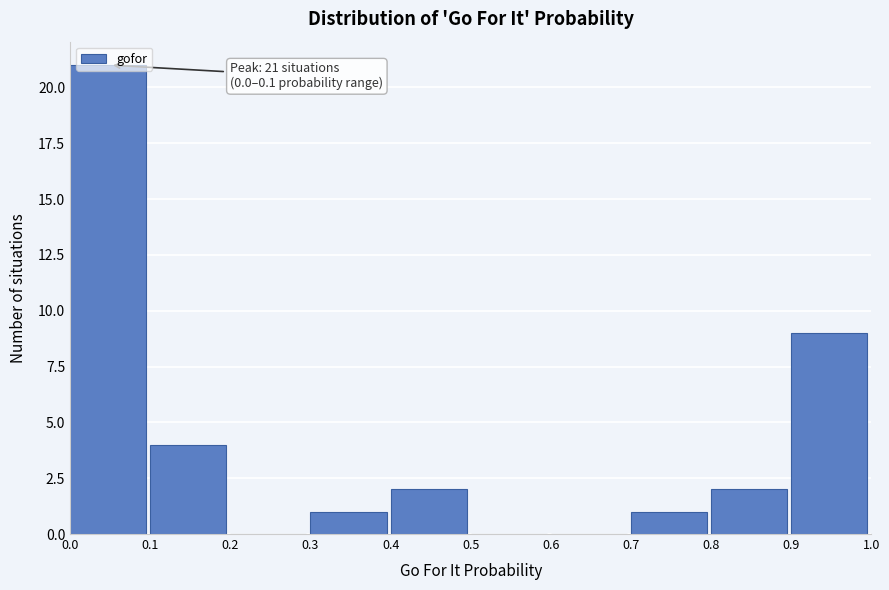

Over which range of the x-axis is the bar tallest?

0.0 to 0.1